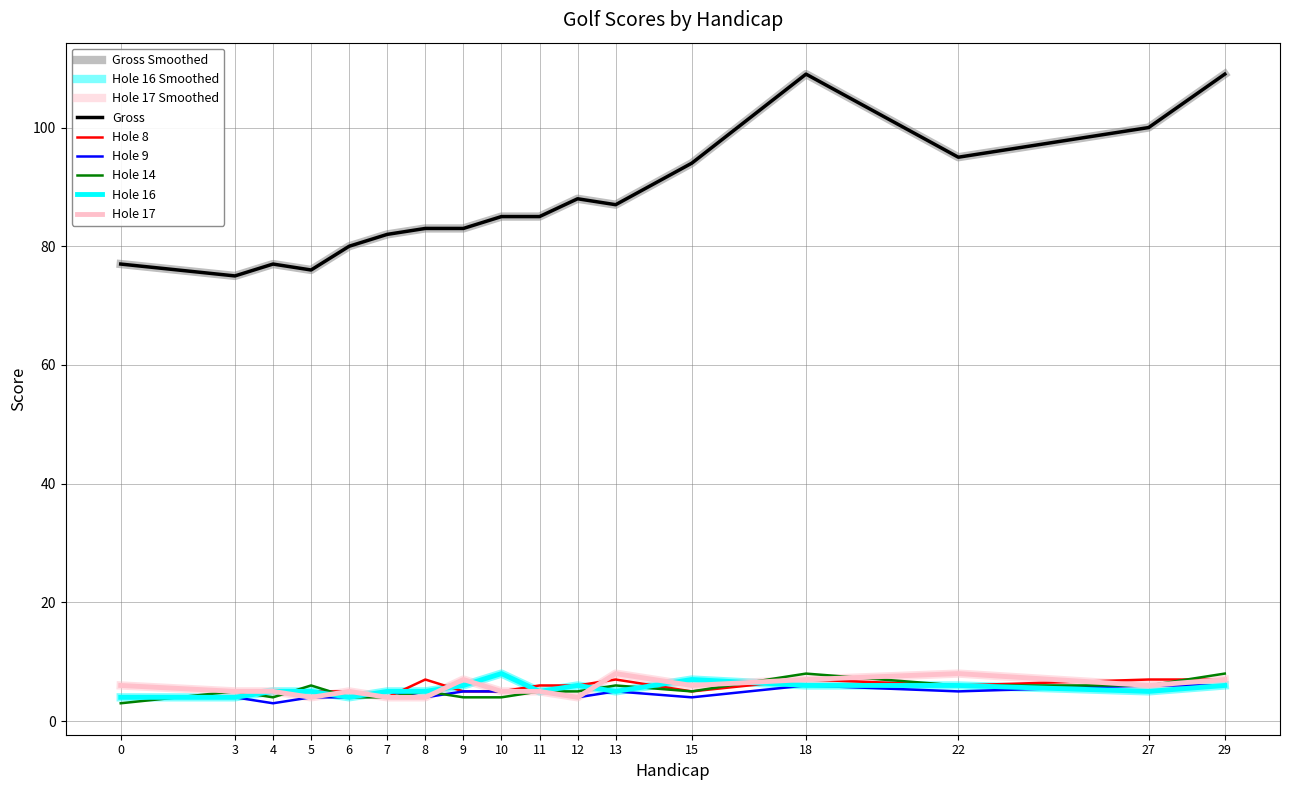

At which label does Hole 9 first exceed 5?

18